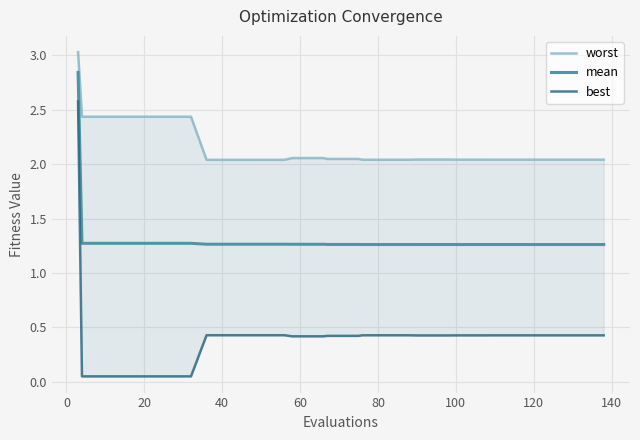

True or false: mean has more than 2 points higher than both neighbors.

False